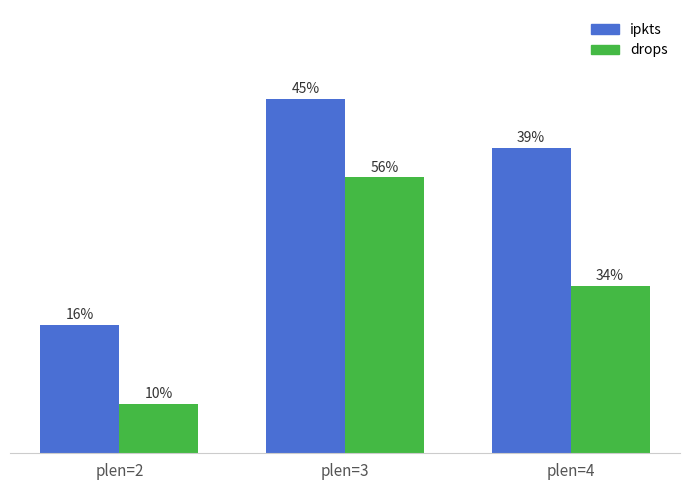

At which label does ipkts first exceed 31?

plen=3